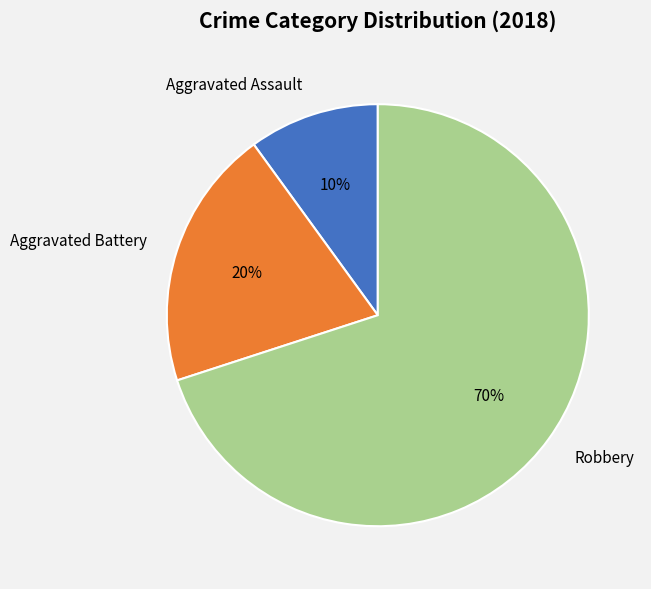

To the nearest percent, what is the difference between the largest and smallest slice percentages?

60%